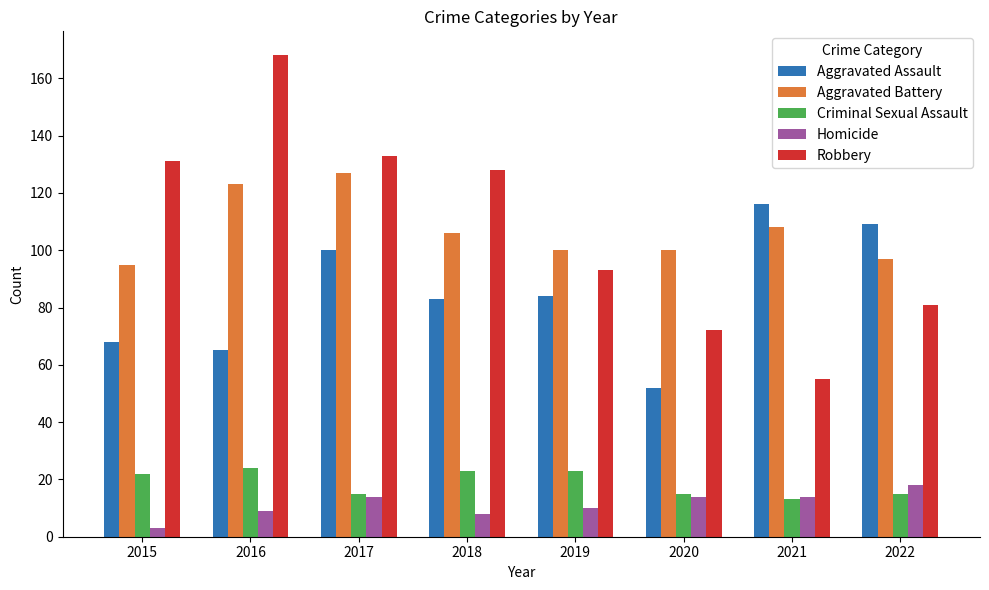

Where does the Aggravated Assault series first go above 84?

2017